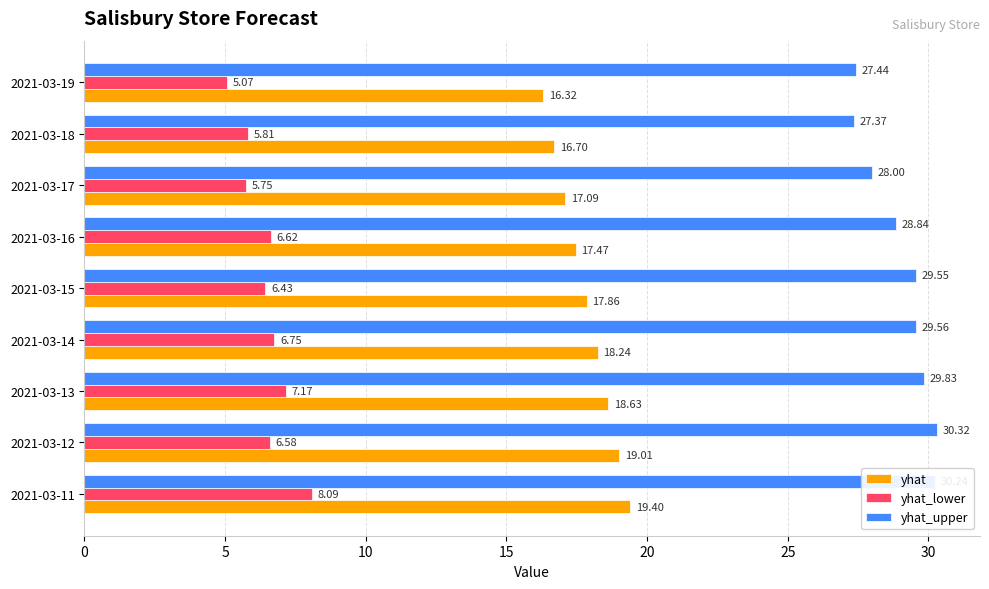

Between 2021-03-11 and 2021-03-16, which series saw the biggest shift?

yhat